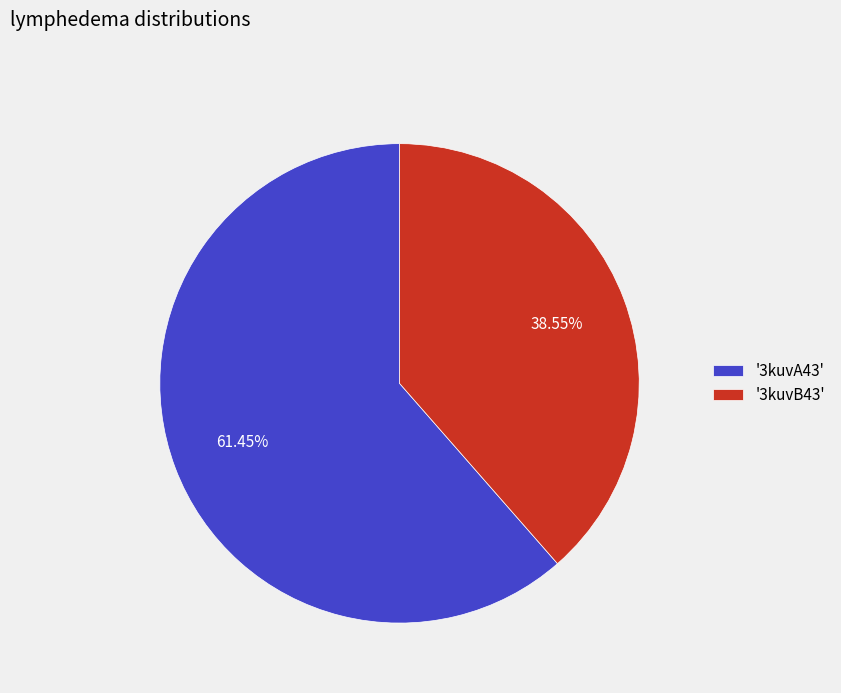

Does any single category account for the majority?

Yes